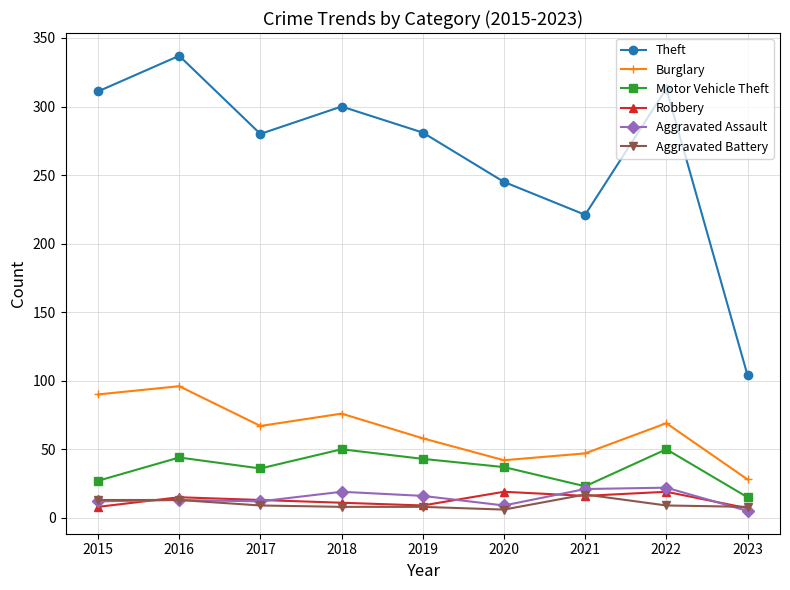

True or false: Motor Vehicle Theft has more than 1 points higher than both neighbors.

True